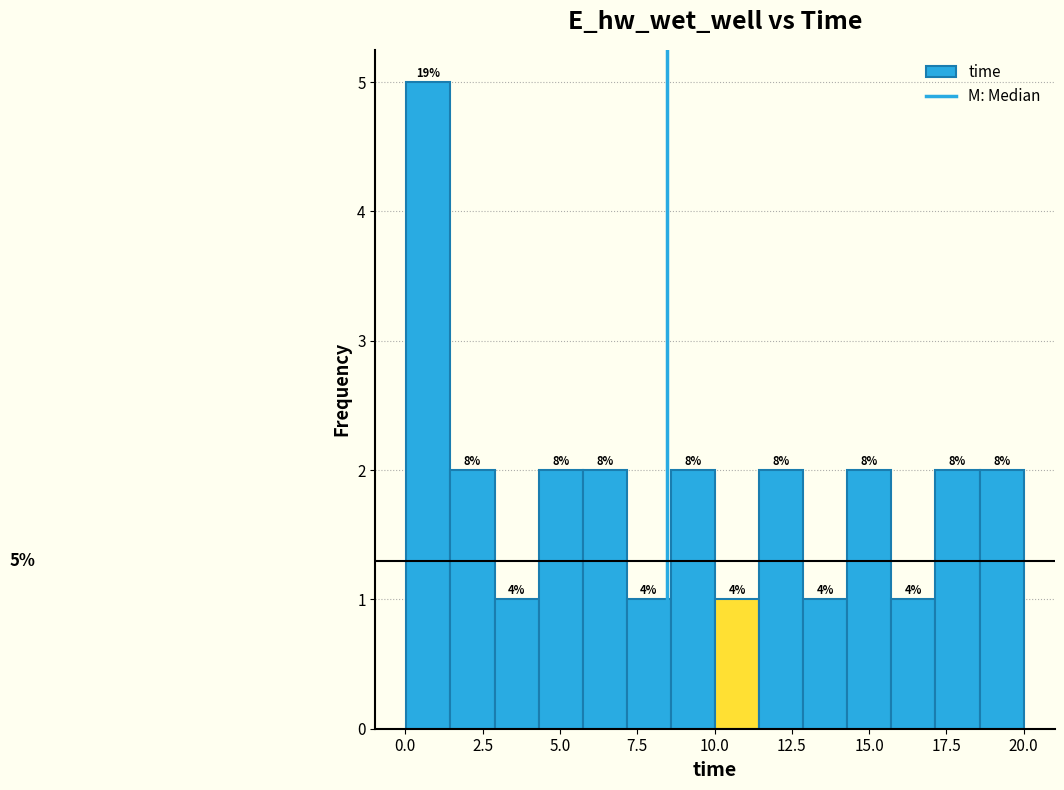

Around what value on the x-axis is the tallest bar? Give the approximate position of its centre, as read against the axis.

0.5